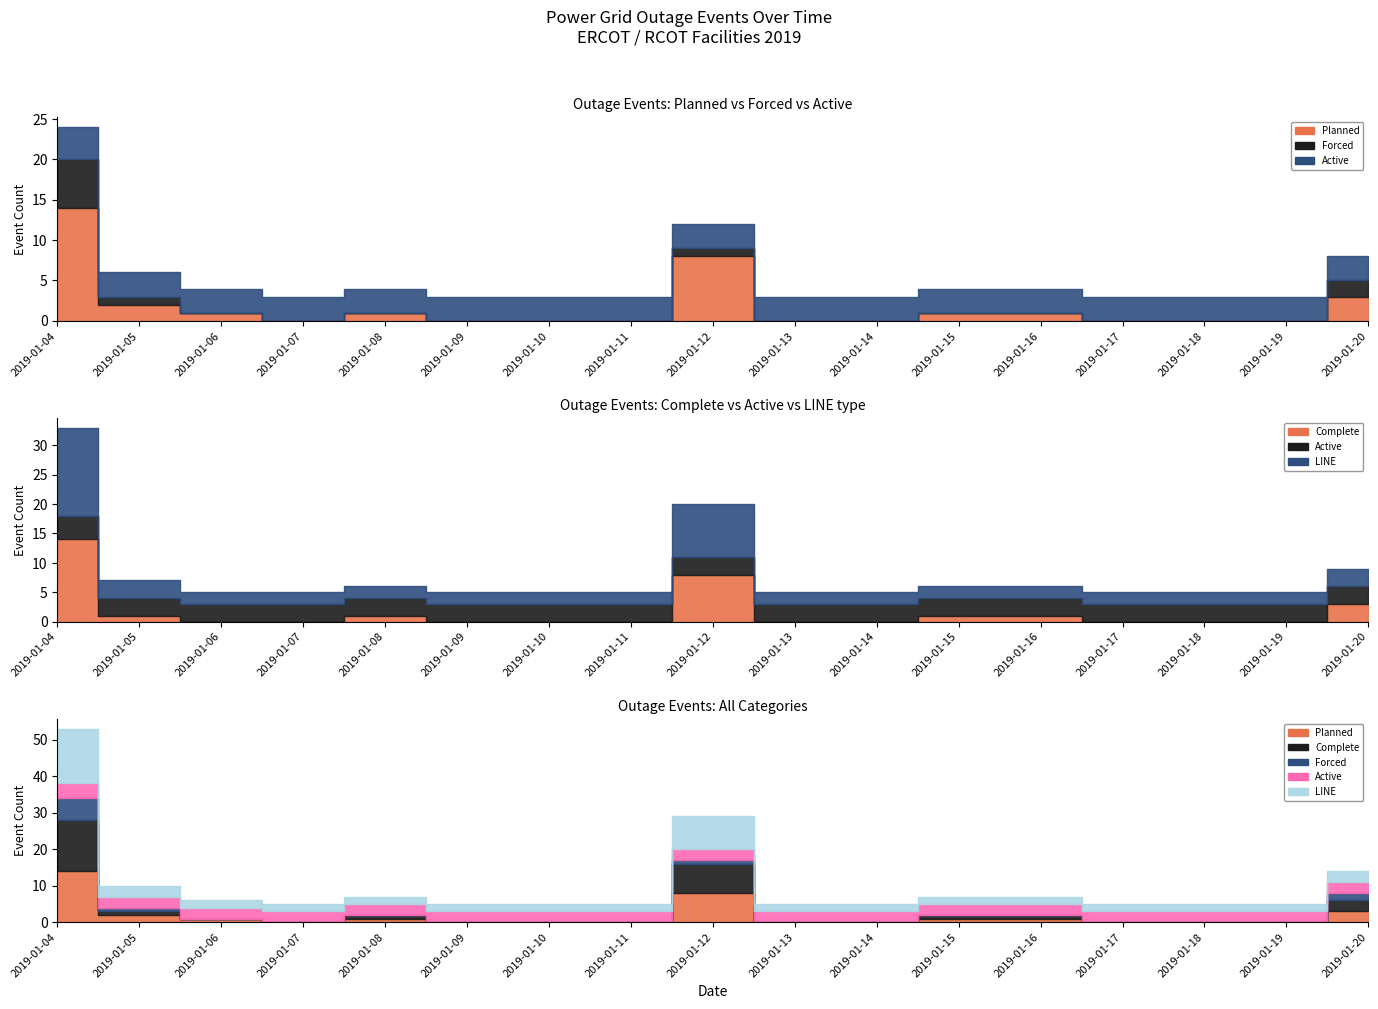

Does the chart display data point markers on the line(s)?

No